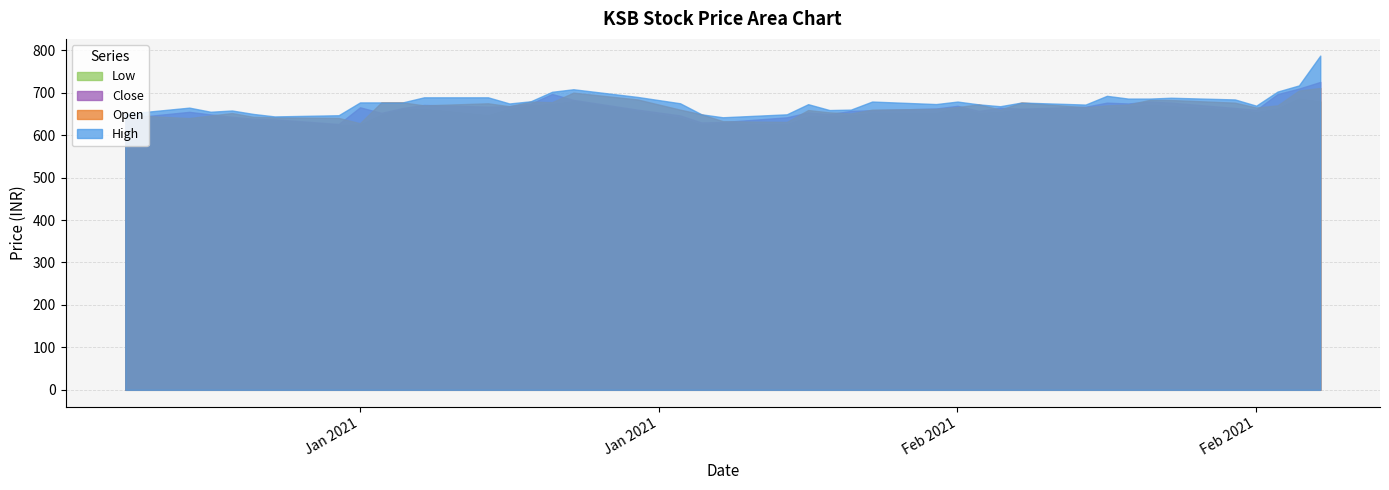

Is it true that Low equals 1080.6 at 29?

False